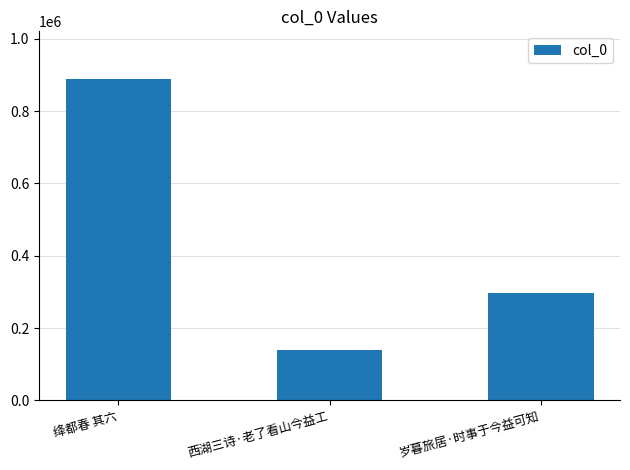

The value at 绛都春 其六 is 284529. True or false?

False